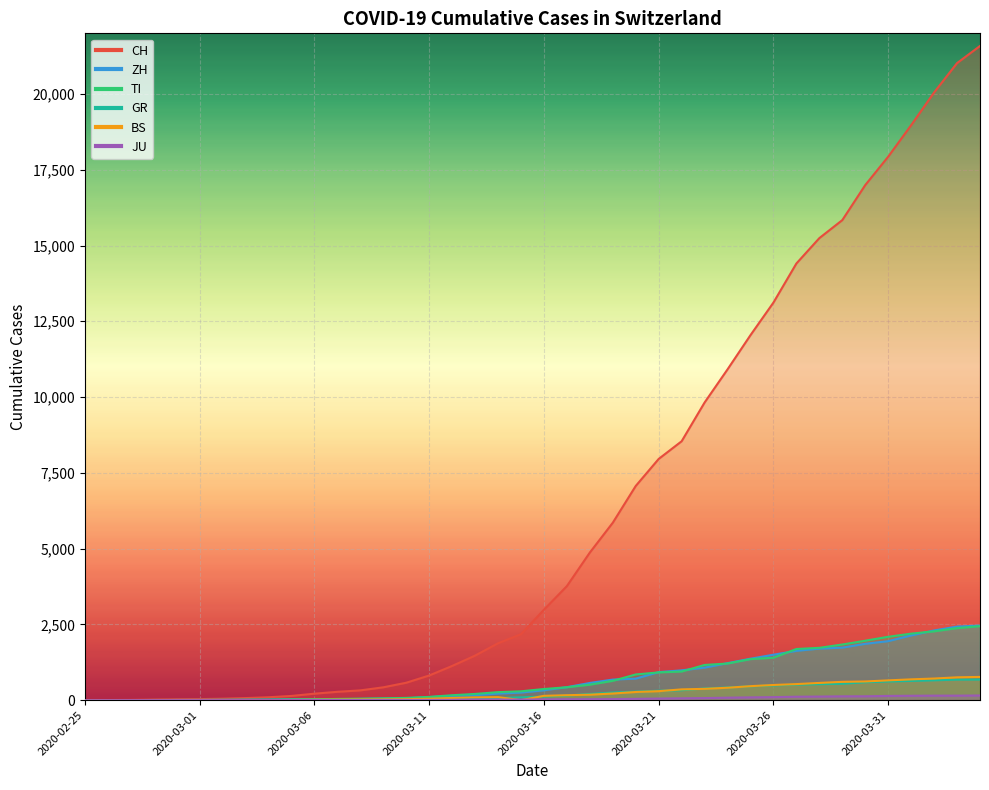

At which category is the sum across all series the highest?

2020-04-04